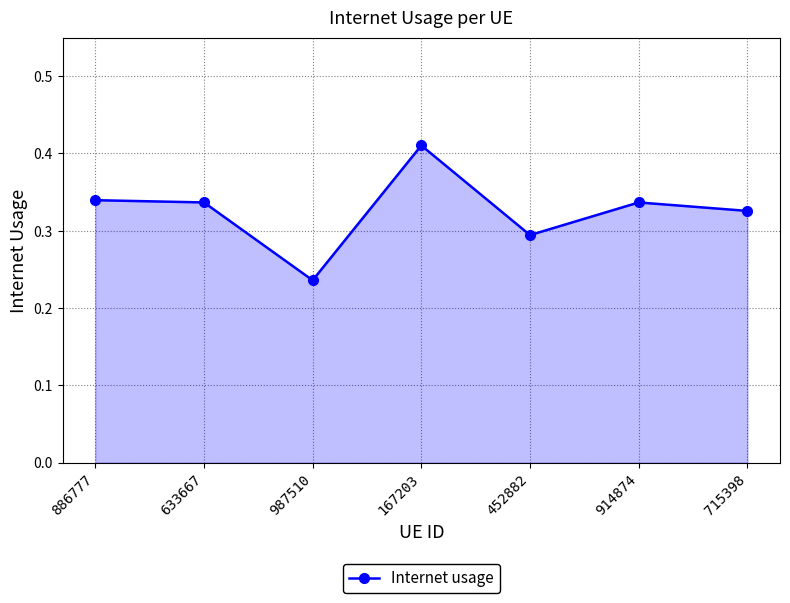

The chart shows a value of 0.4 at 452882. True or false?

False